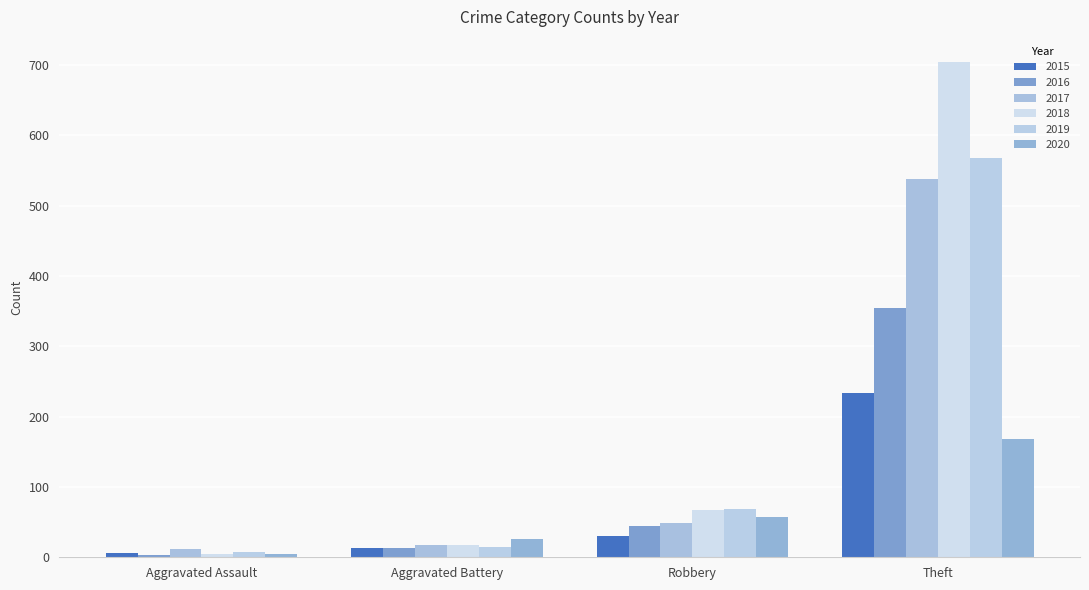

Rank the categories by 2018 value from lowest to highest.

Aggravated Assault, Aggravated Battery, Robbery, Theft